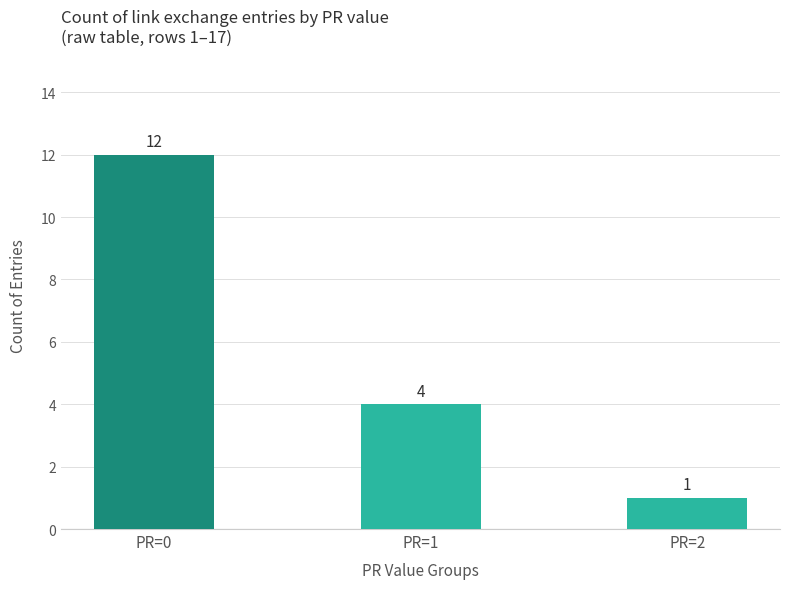

What is the change in value from PR=0 to PR=2?

-11